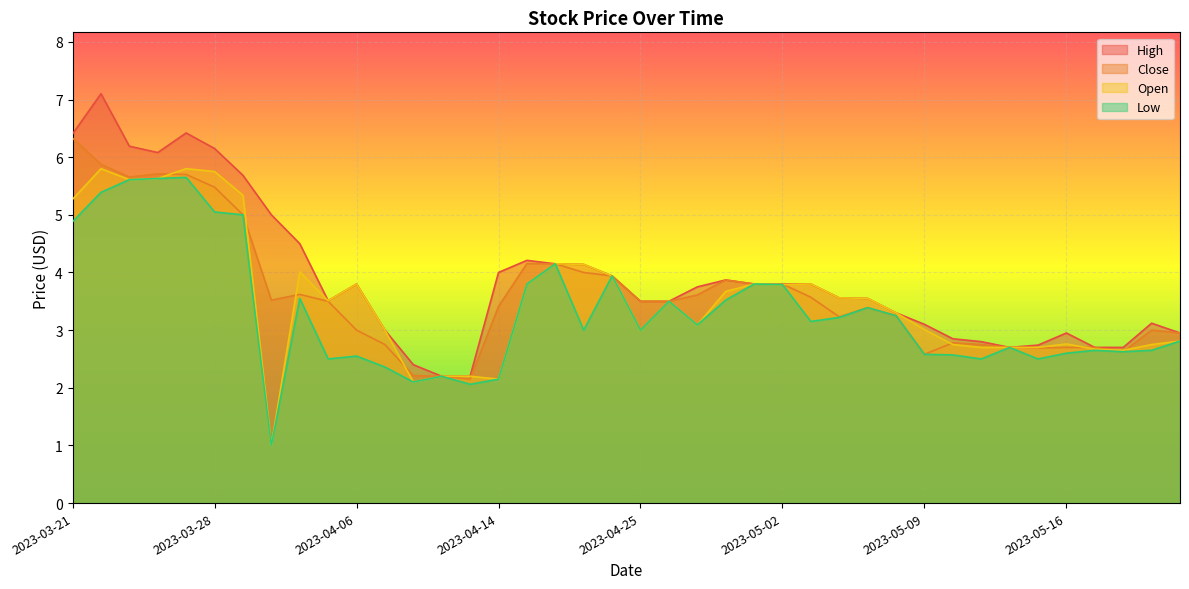

Which series has the largest total across all categories?

High